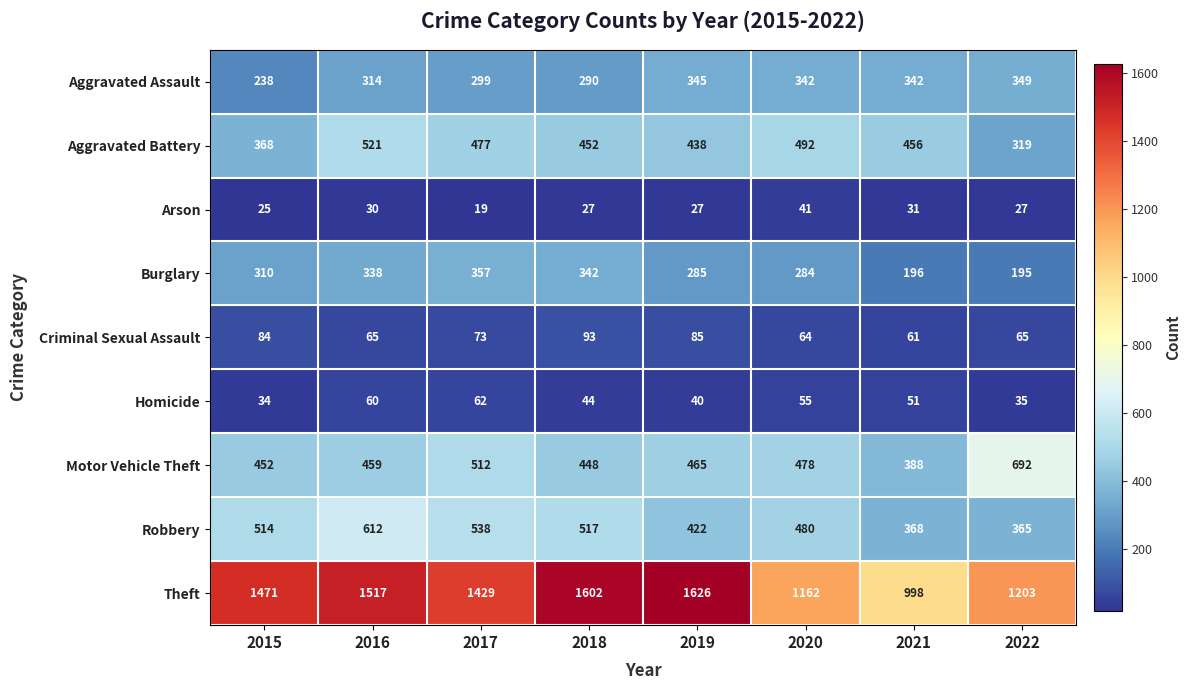

What is the total value across all series at 2022?

3250